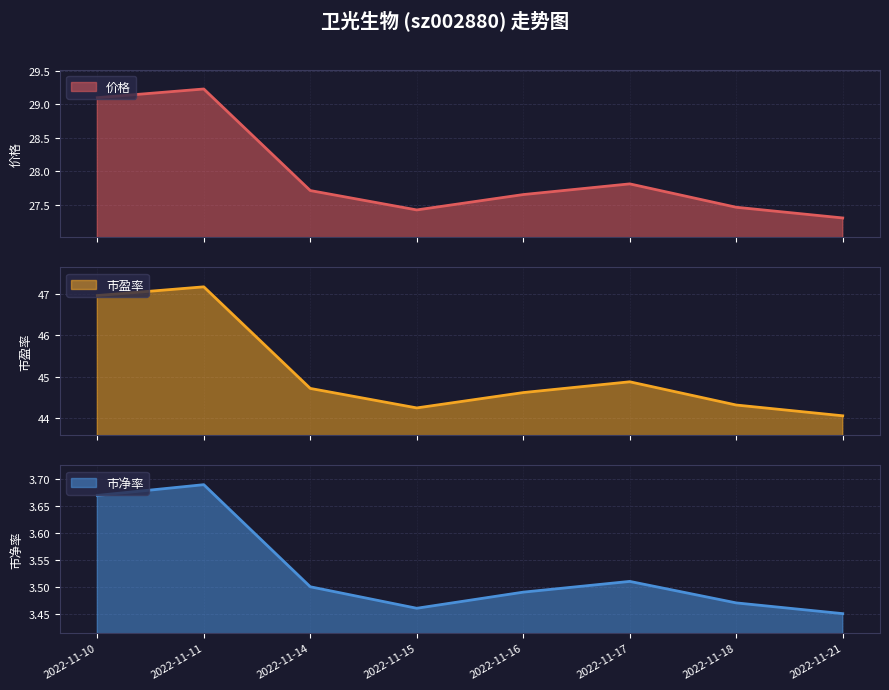

In 价格, how many points are higher than both neighbors (excluding endpoints)?

2